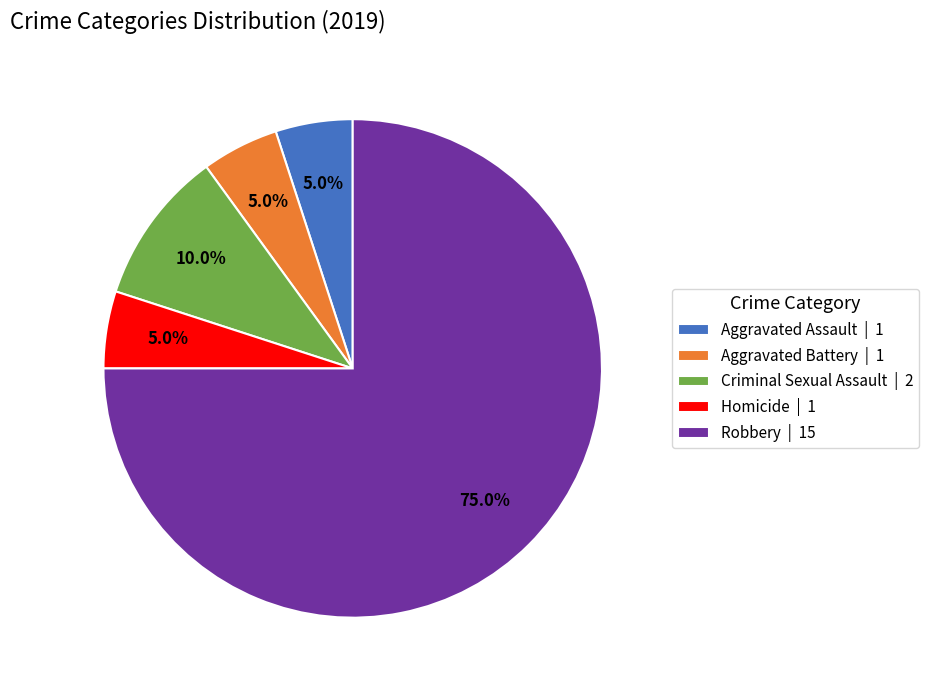

To the nearest percent, what is the combined percentage of Homicide and Criminal Sexual Assault?

15%